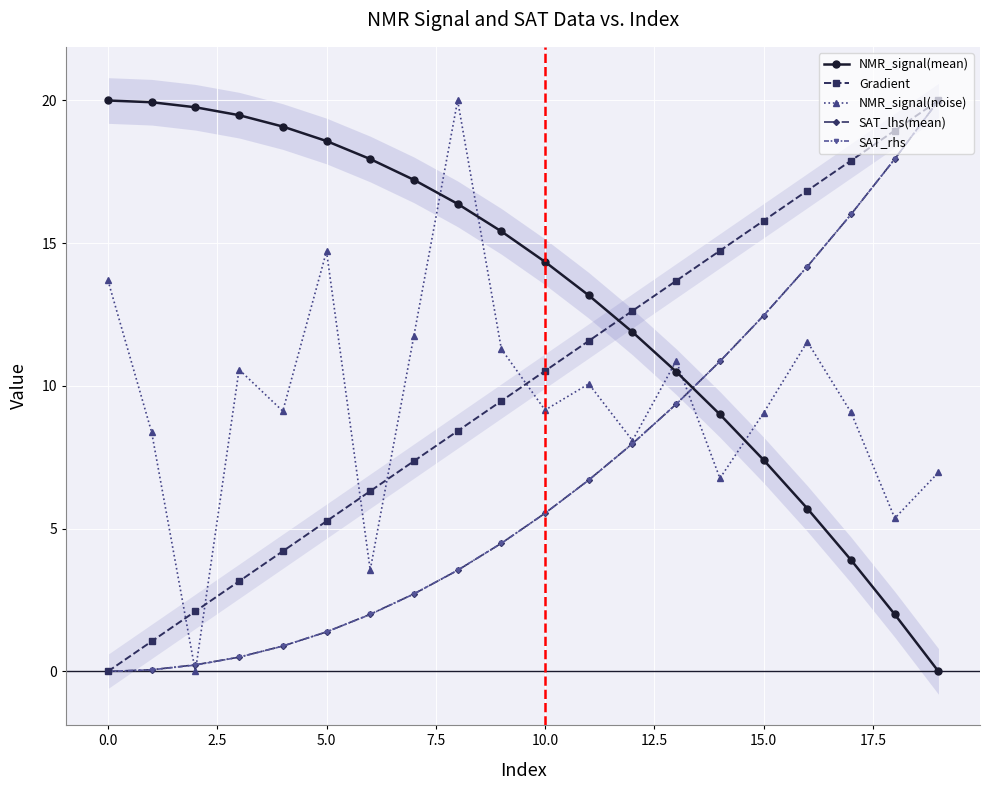

What is the sum of all SAT_lhs(mean) values?

136.9